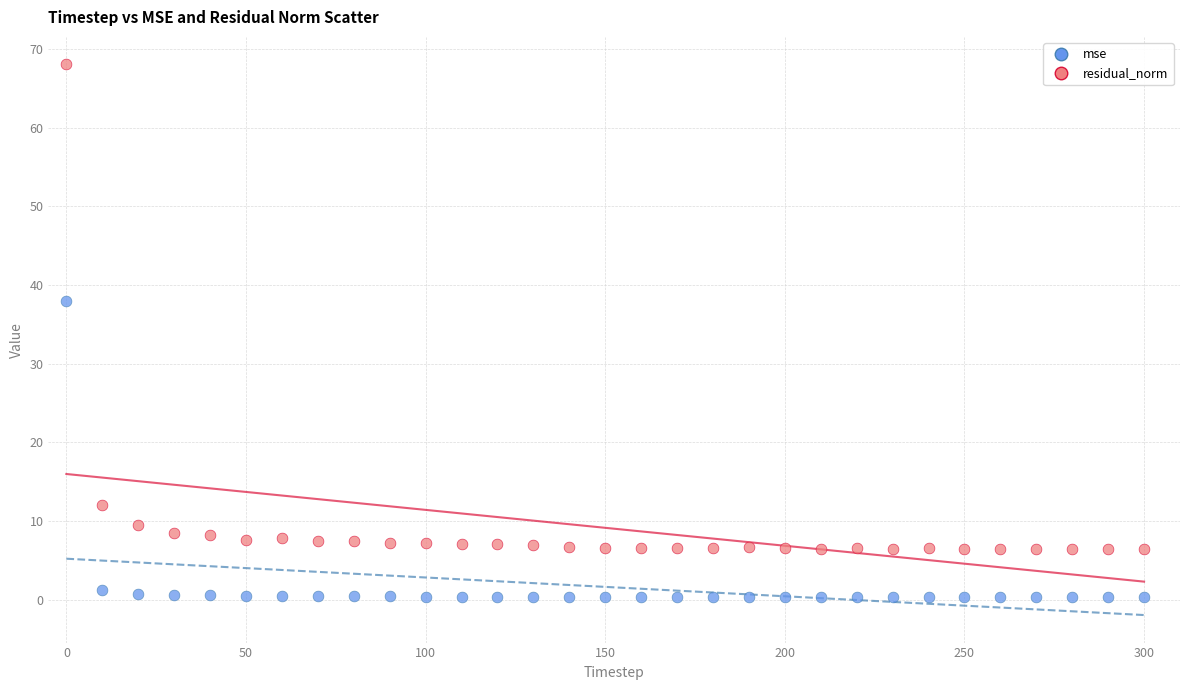

Across all series, what Y value is closest to 34?

38.0